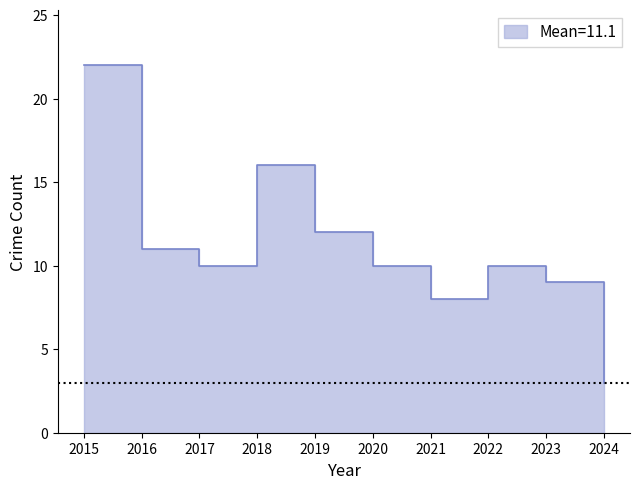

Approximately how many times larger is the value at 2019 compared to 2022?

1.2